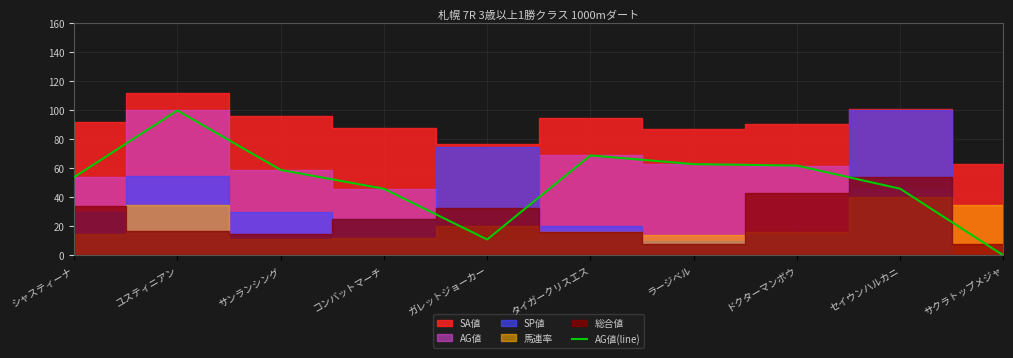

What value does the data have at ユスティニアン?

100